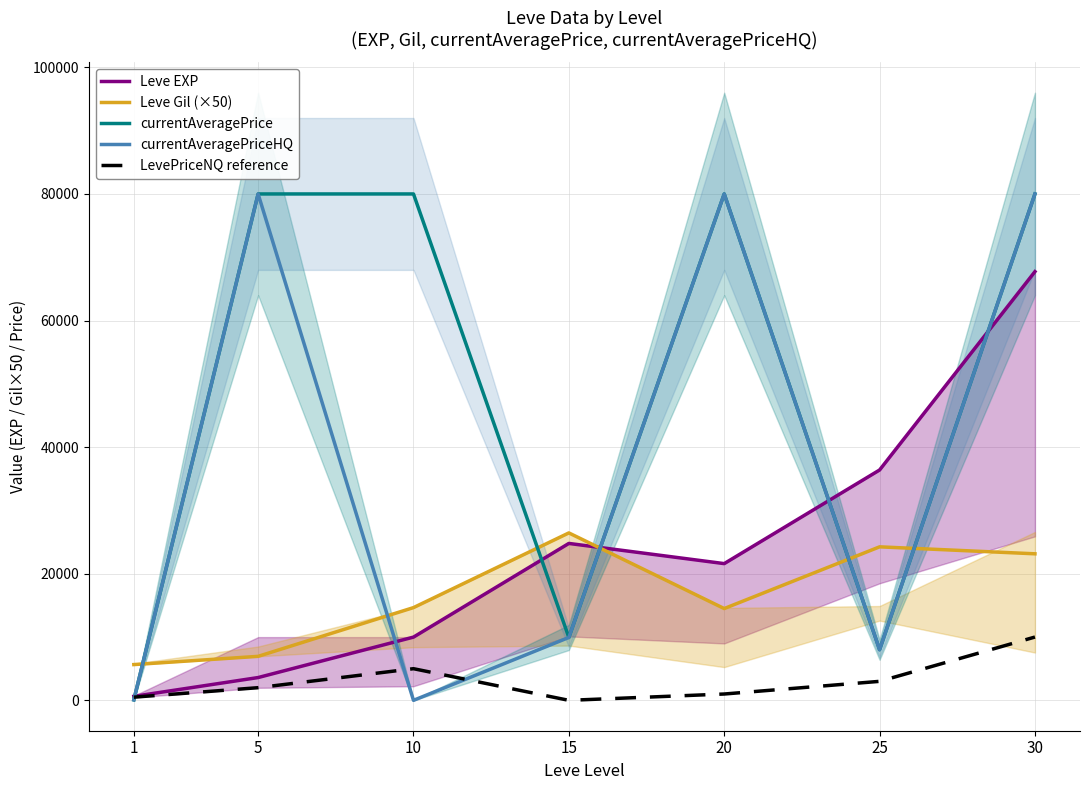

At 25, list the series in order from largest to smallest.

Leve EXP, Leve Gil (×50), currentAveragePrice, currentAveragePriceHQ, LevePriceNQ reference